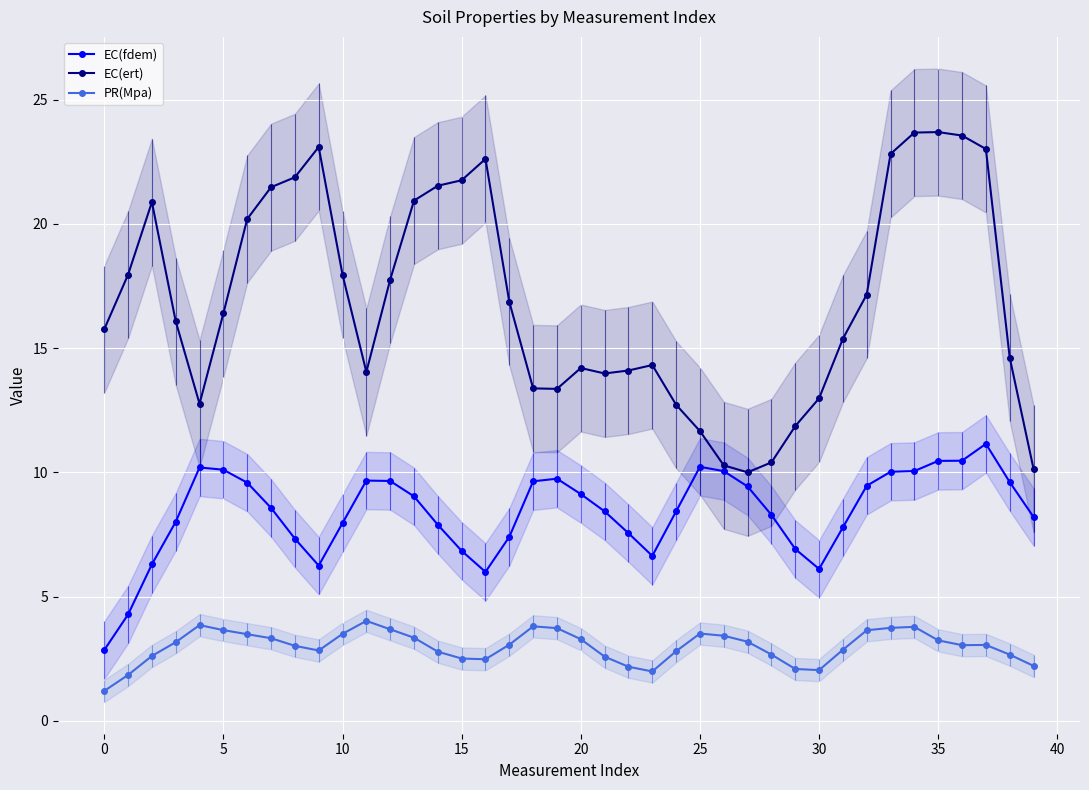

What is the smallest value displayed?

1.2